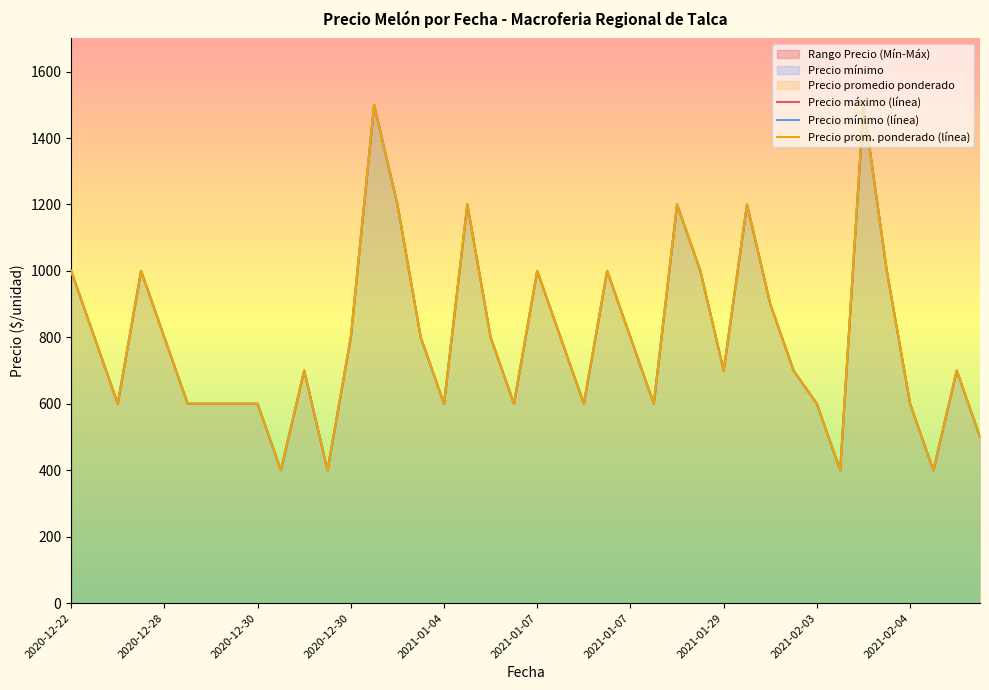

What is the greatest value displayed?

1500